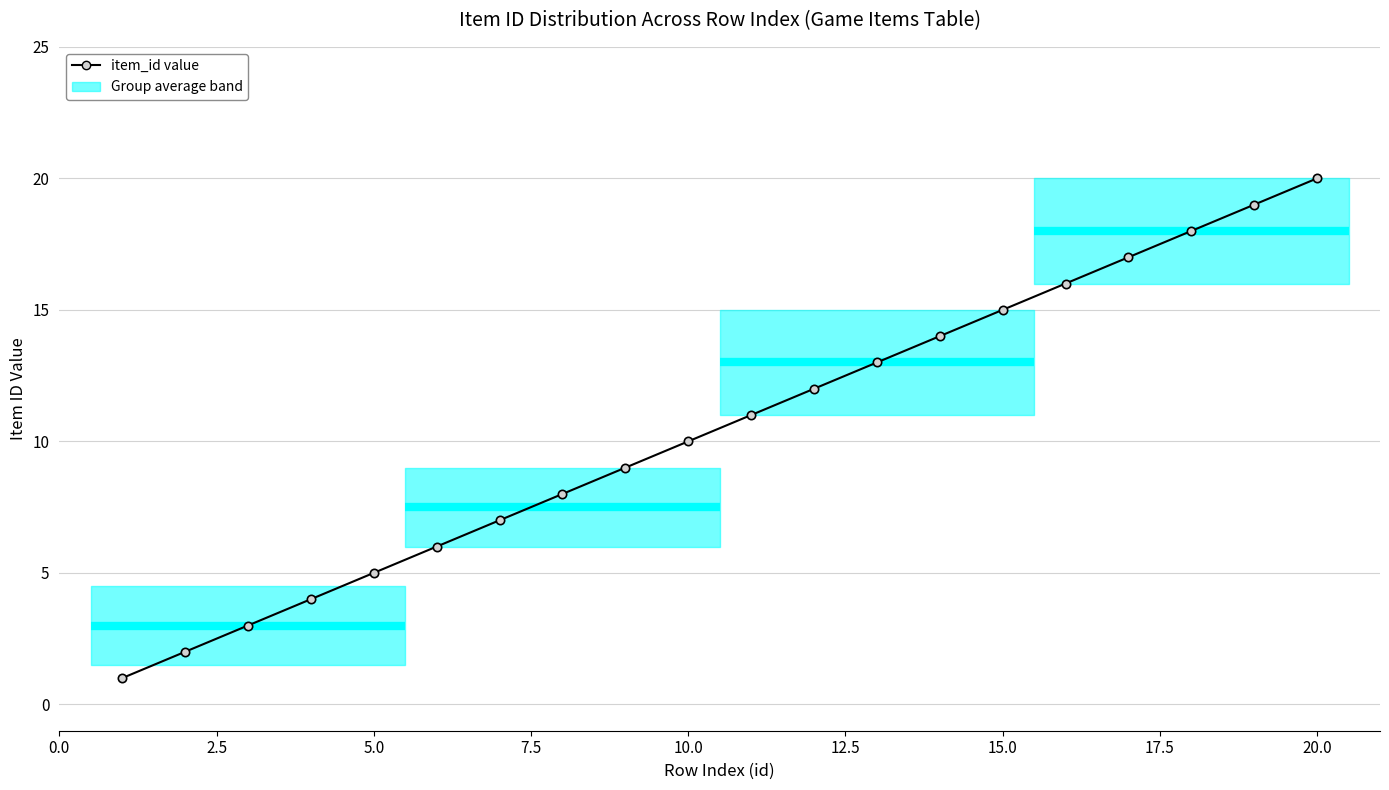

What is the difference between the maximum and minimum values?

19